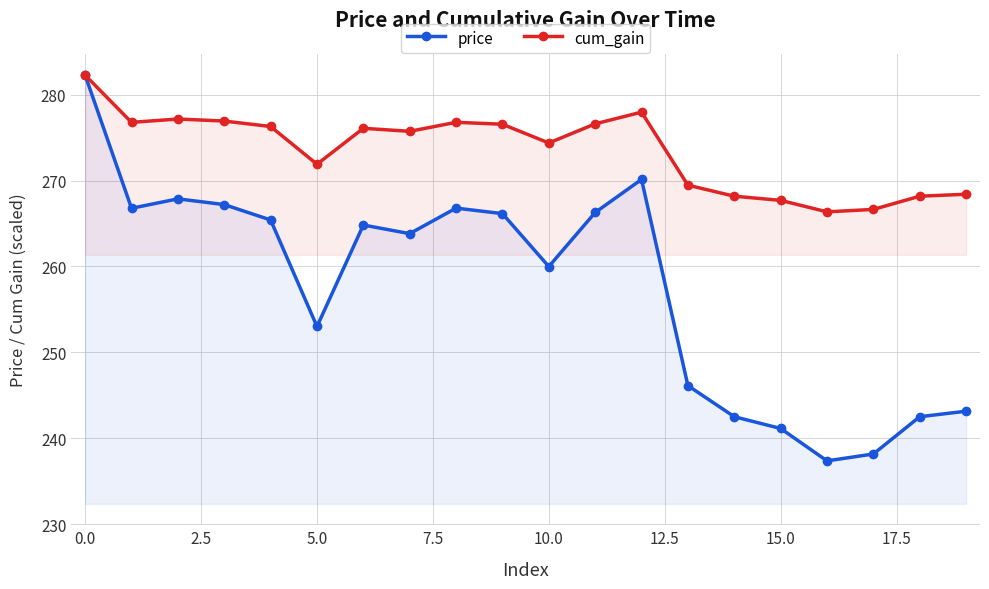

What is the sum of all price values?

5151.5